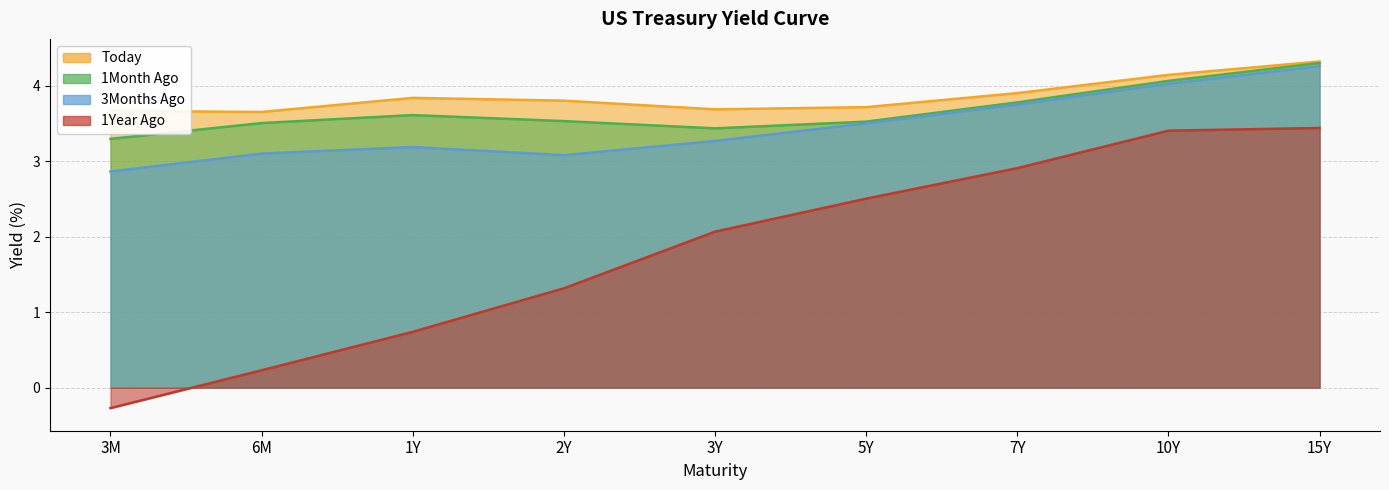

True or false: 1Month Ago and Today intersect in this chart.

False